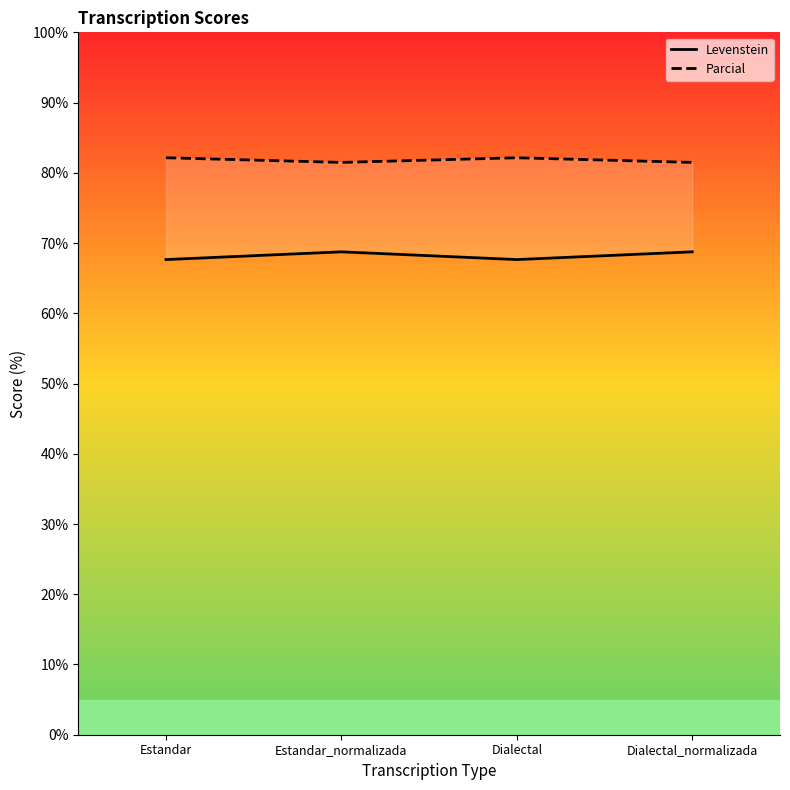

Where is Levenstein nearest to the value 68?

Estandar